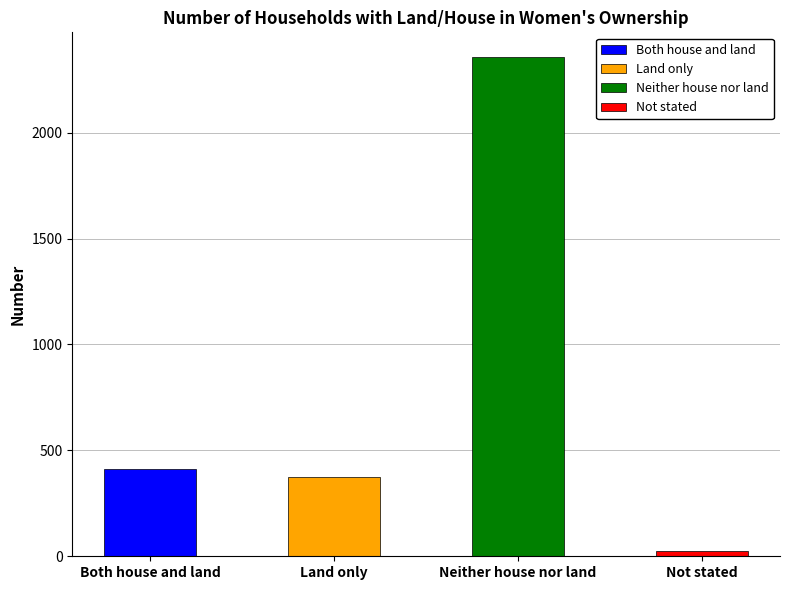

What is the value of the 2nd bar from the left?

374